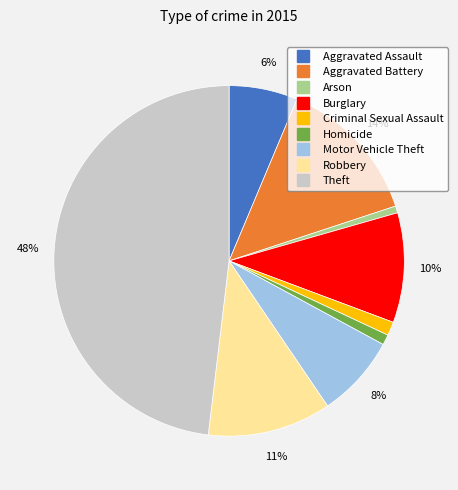

The Criminal Sexual Assault slice represents 12% of the pie. True or false?

False